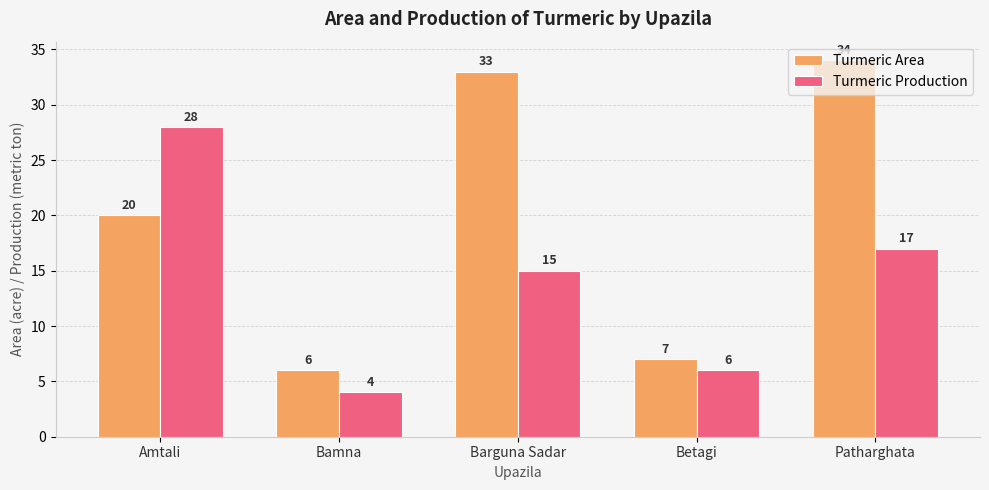

What is the difference between the maximum and minimum values in the Turmeric Area series?

28